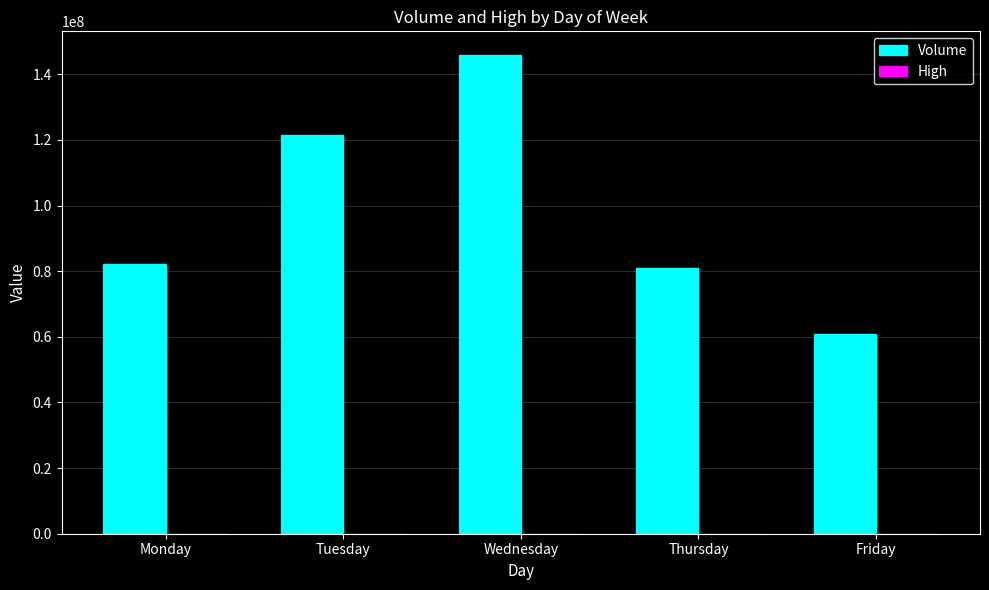

Between Tuesday and Friday, which series saw the biggest shift?

Volume